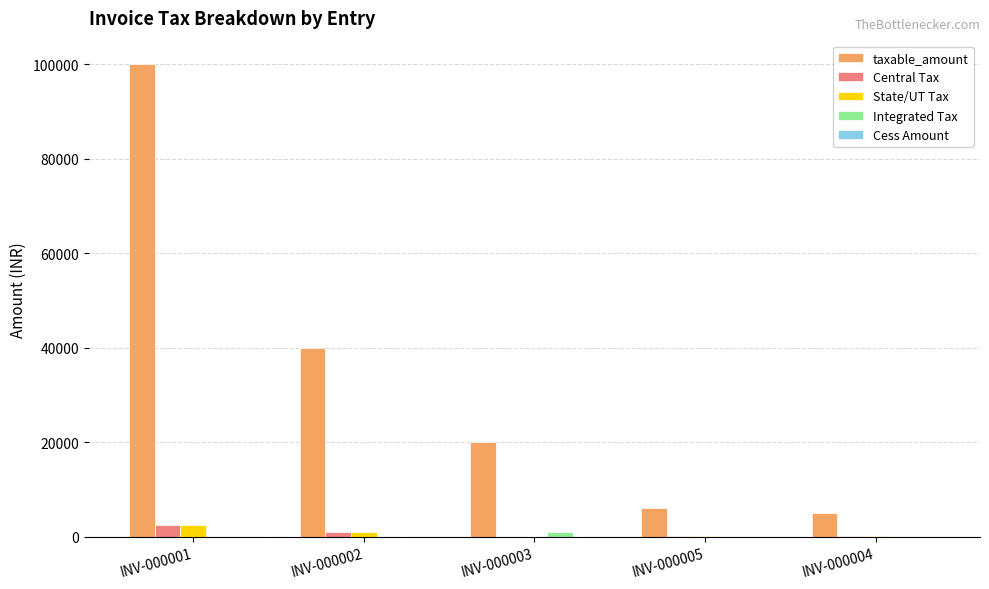

Are the bars grouped side by side (vs. stacked)?

Yes